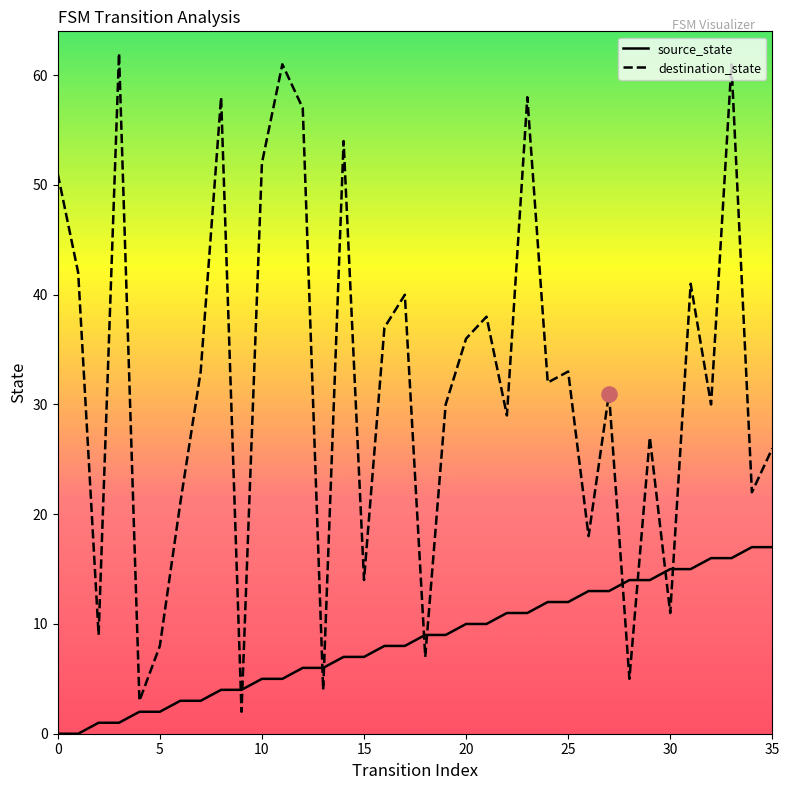

Which series has the largest total across all categories?

destination_state